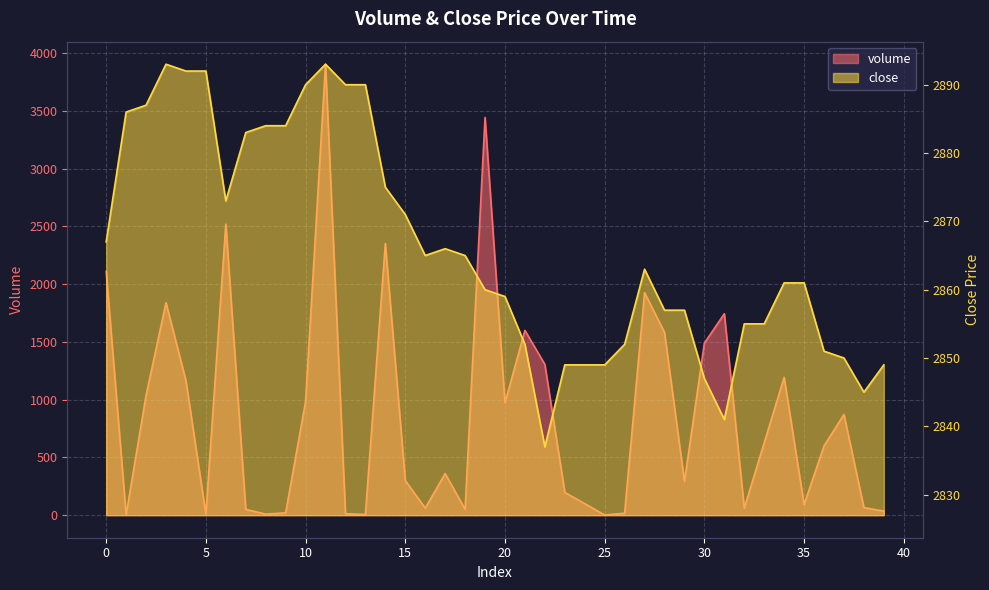

True or false: close has more than 1 points higher than both neighbors.

True